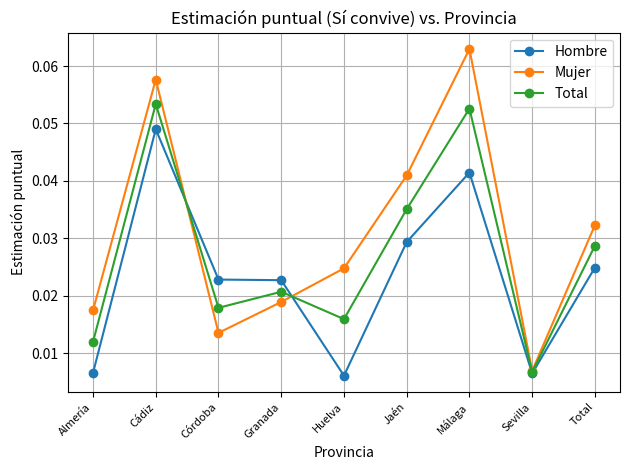

Is the value of Total at Cádiz greater than the value of Mujer at Málaga?

No